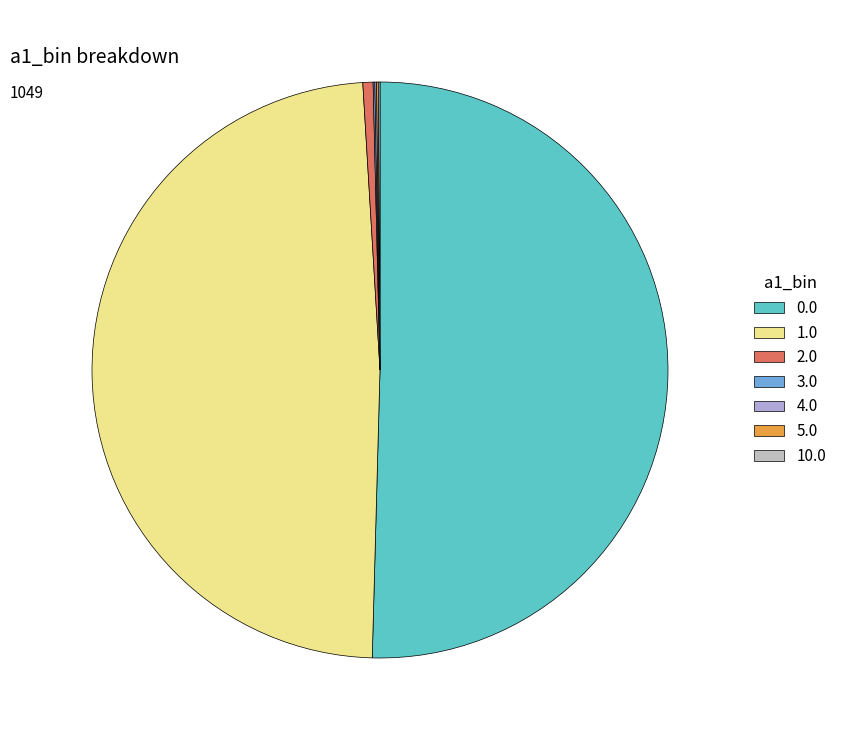

Approximately how many times larger is the value at 0.0 compared to 1.0?

1.0